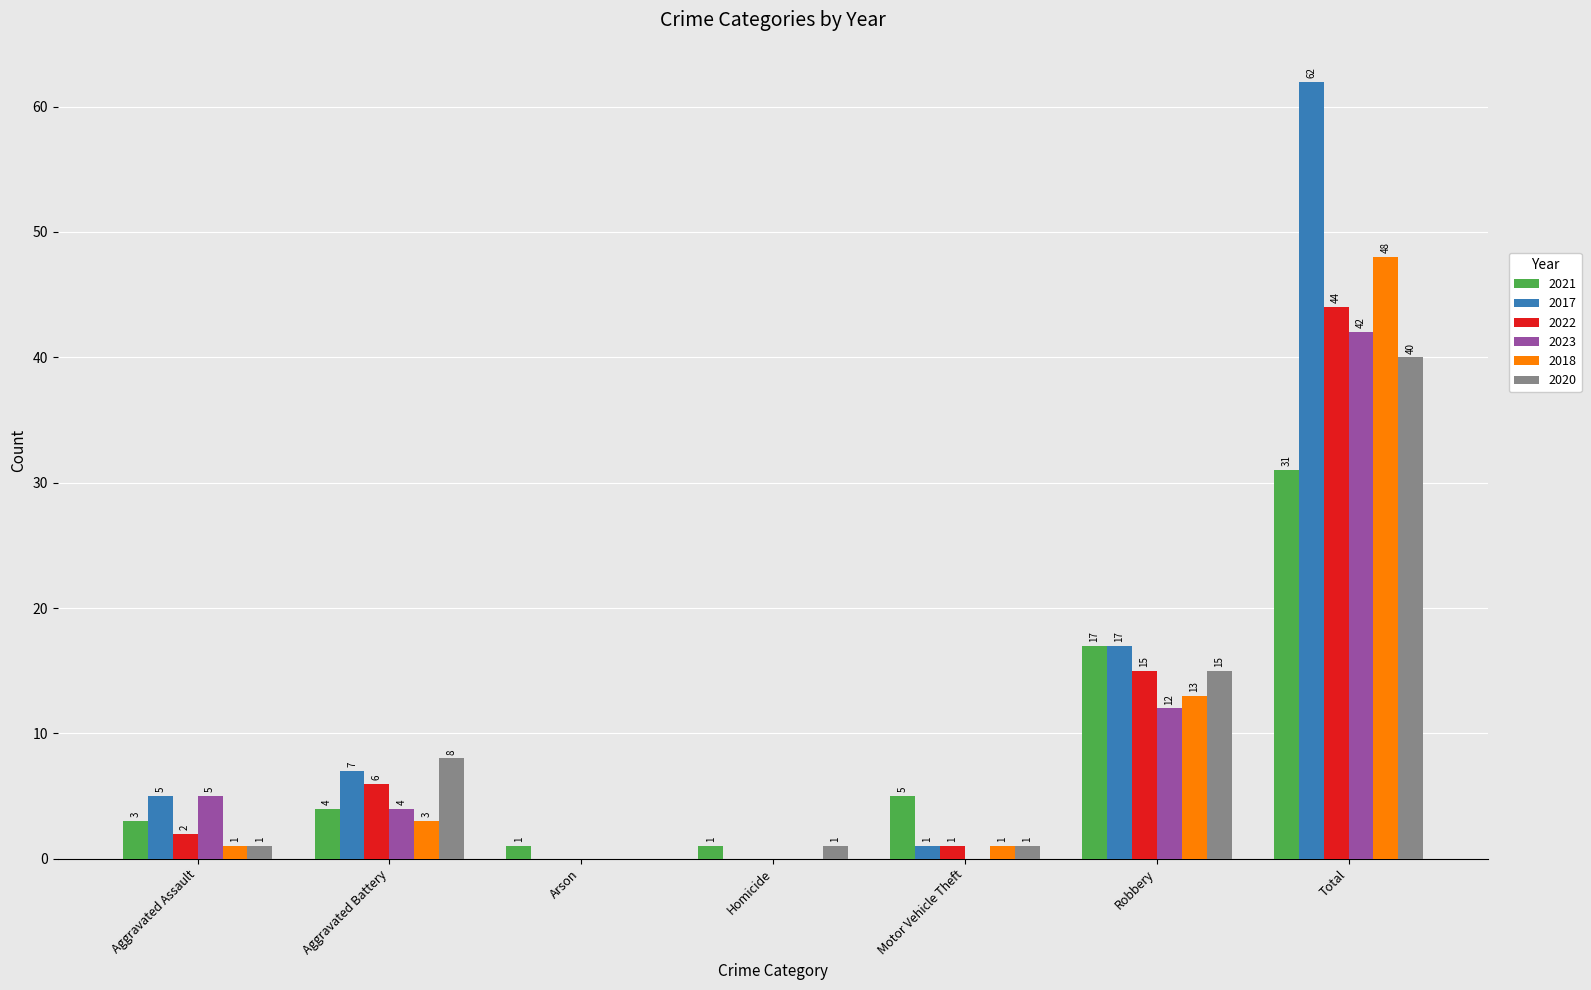

What are all the series names shown in the legend?

2021, 2017, 2022, 2023, 2018, 2020